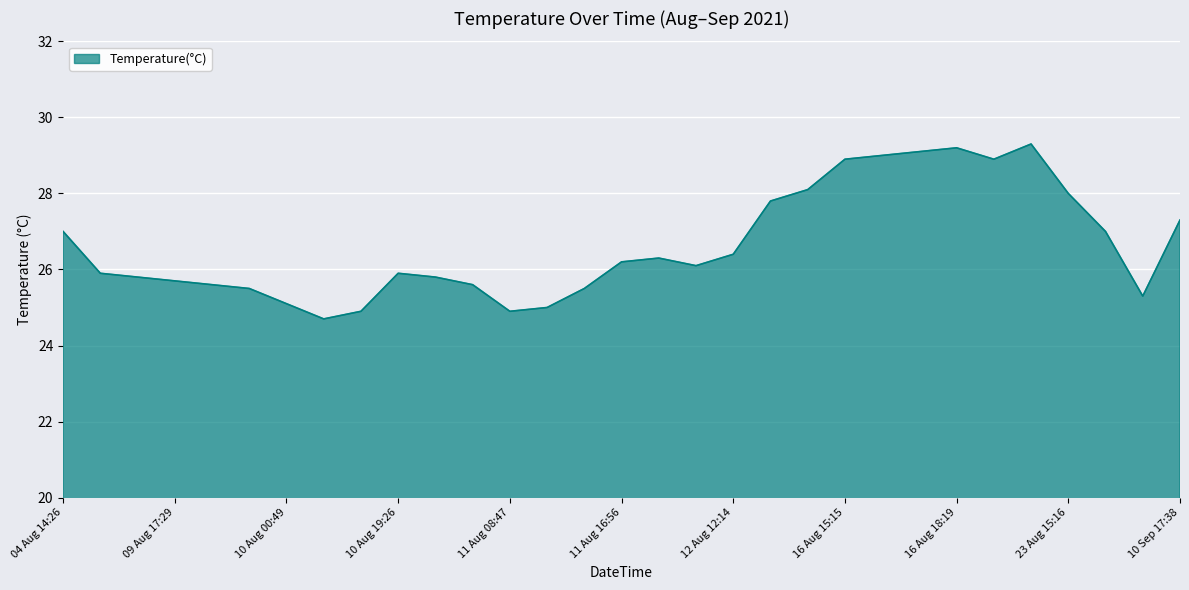

What is the smallest value displayed?

24.7